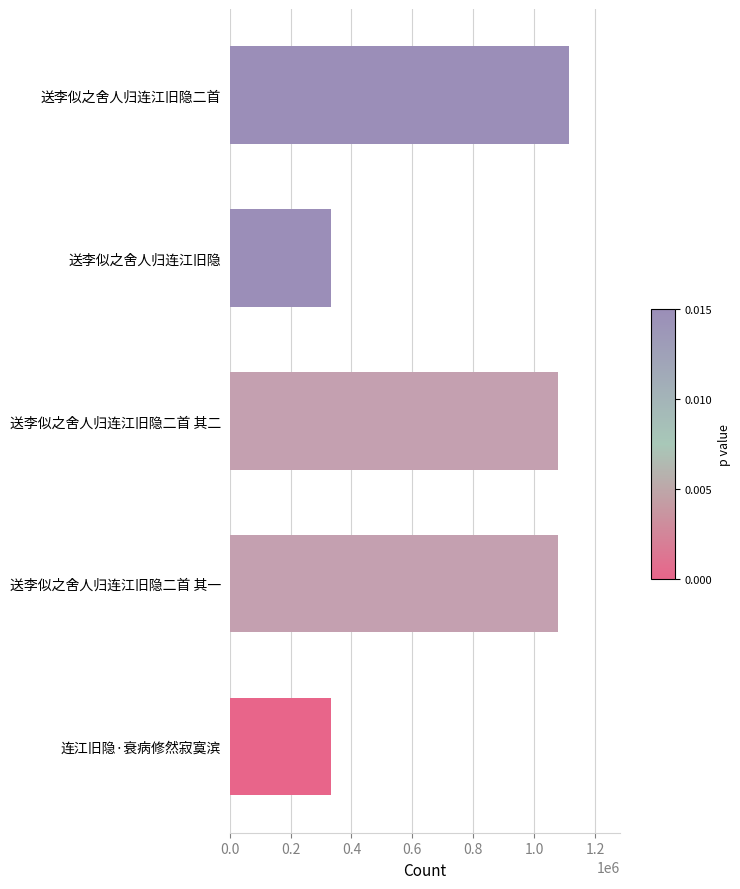

What is the difference between the values at 送李似之舍人归连江旧隐二首 and 送李似之舍人归连江旧隐二首 其一?

35727